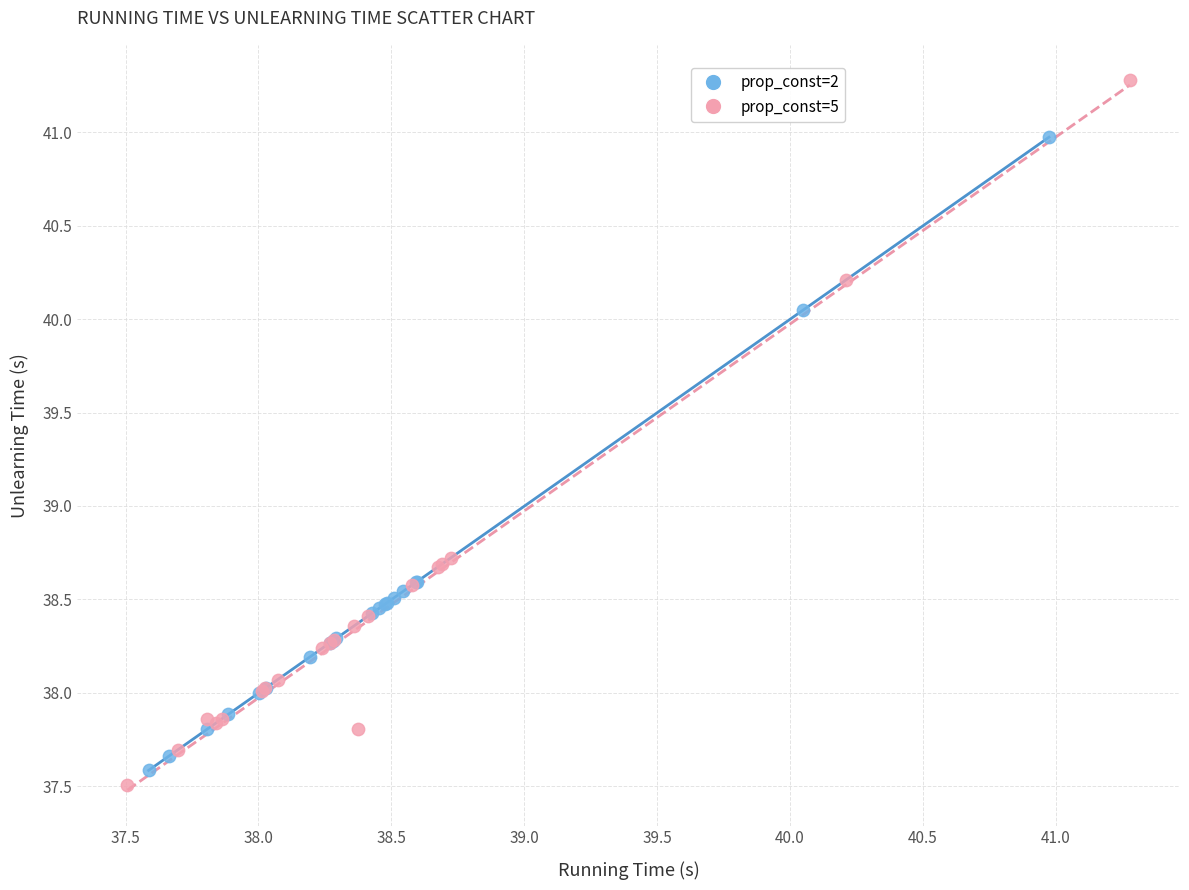

Which series contains the highest Y value?

prop_const=5